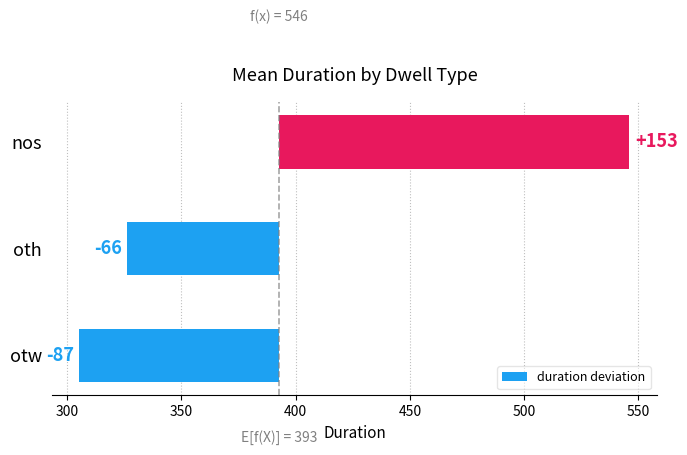

What is the difference between the second highest and minimum values?

21.0